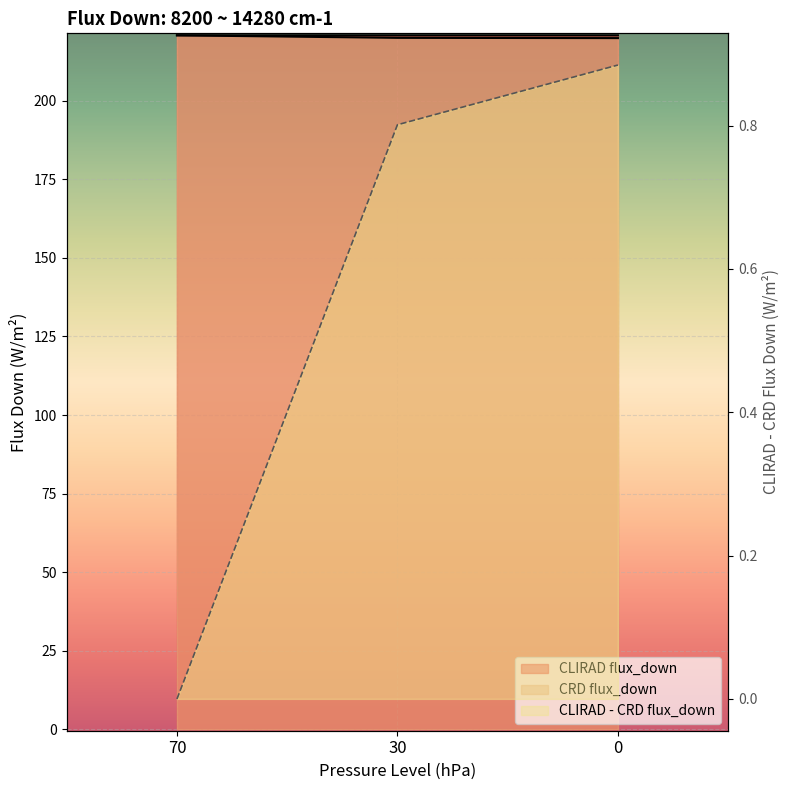

Which category has the highest value in the CLIRAD flux_down series?

70